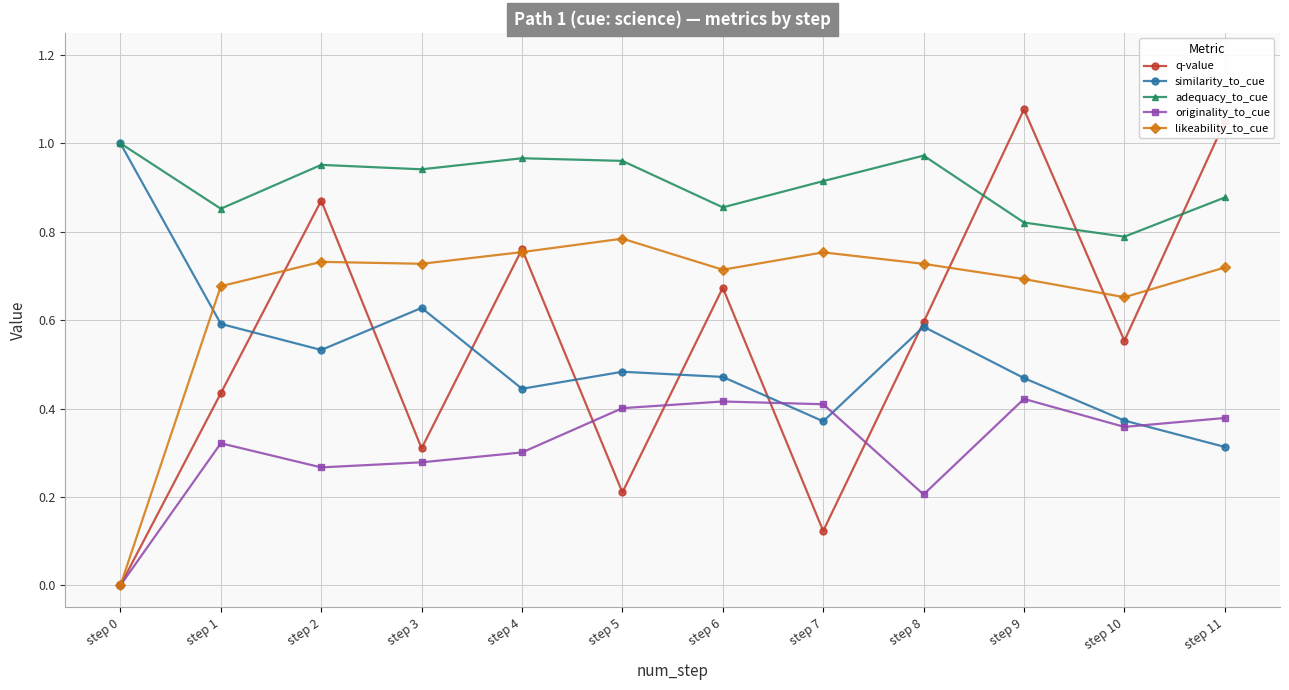

Between step 0 and step 7, which series saw the biggest shift?

likeability_to_cue